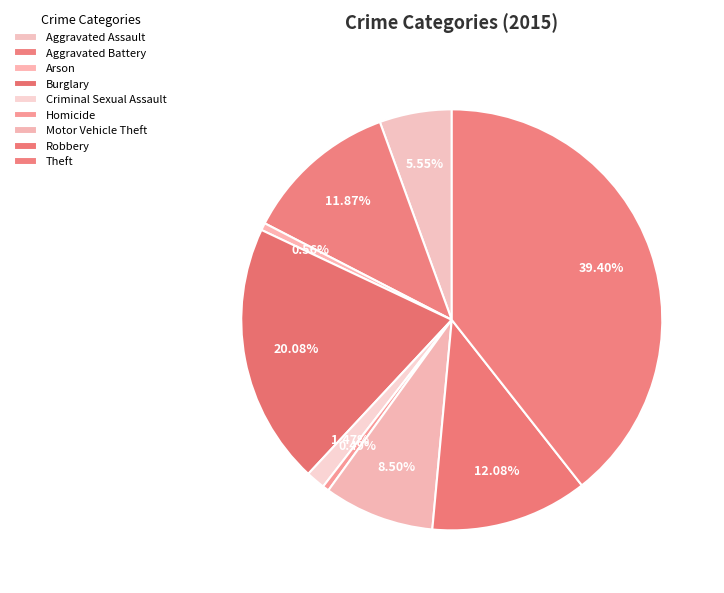

To the nearest percent, what is the difference between the Criminal Sexual Assault and Arson slice percentages?

1%